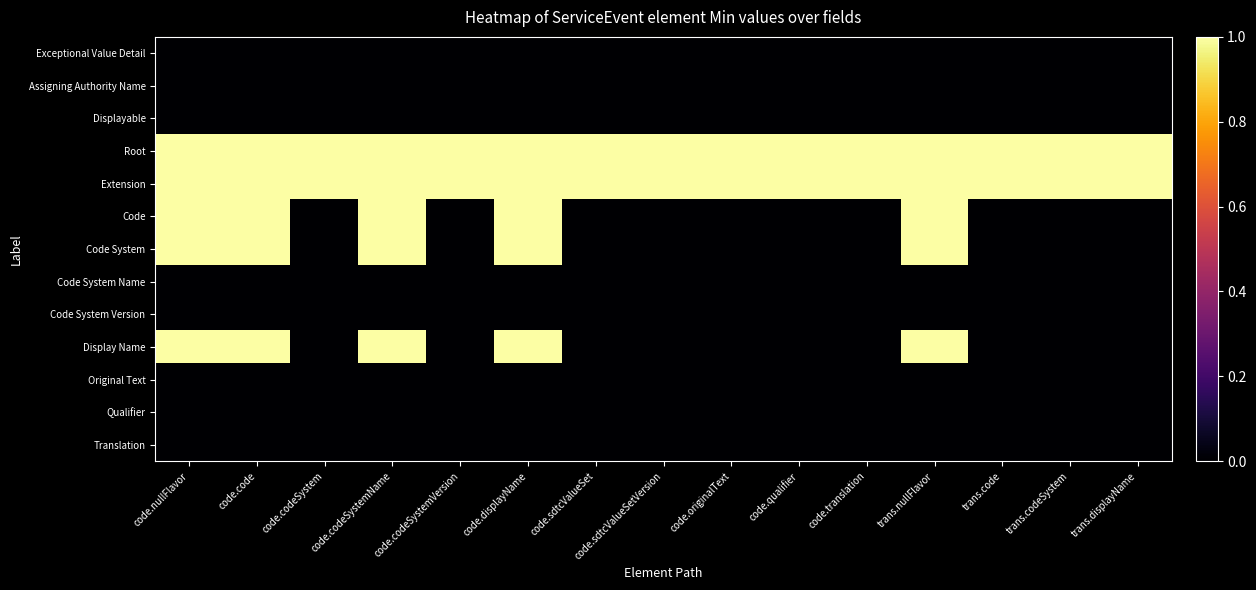

Reading left to right, extract all data points from this chart.

Exceptional Value Detail: code.nullFlavor=0	code.code=0	code.codeSystem=0	code.codeSystemName=0	code.codeSystemVersion=0	code.displayName=0	code.sdtcValueSet=0	code.sdtcValueSetVersion=0	code.originalText=0	code.qualifier=0	code.translation=0	trans.nullFlavor=0	trans.code=0	trans.codeSystem=0	trans.displayName=0
Assigning Authority Name: code.nullFlavor=0	code.code=0	code.codeSystem=0	code.codeSystemName=0	code.codeSystemVersion=0	code.displayName=0	code.sdtcValueSet=0	code.sdtcValueSetVersion=0	code.originalText=0	code.qualifier=0	code.translation=0	trans.nullFlavor=0	trans.code=0	trans.codeSystem=0	trans.displayName=0
Displayable: code.nullFlavor=0	code.code=0	code.codeSystem=0	code.codeSystemName=0	code.codeSystemVersion=0	code.displayName=0	code.sdtcValueSet=0	code.sdtcValueSetVersion=0	code.originalText=0	code.qualifier=0	code.translation=0	trans.nullFlavor=0	trans.code=0	trans.codeSystem=0	trans.displayName=0
Root: code.nullFlavor=1	code.code=1	code.codeSystem=1	code.codeSystemName=1	code.codeSystemVersion=1	code.displayName=1	code.sdtcValueSet=1	code.sdtcValueSetVersion=1	code.originalText=1	code.qualifier=1	code.translation=1	trans.nullFlavor=1	trans.code=1	trans.codeSystem=1	trans.displayName=1
Extension: code.nullFlavor=1	code.code=1	code.codeSystem=1	code.codeSystemName=1	code.codeSystemVersion=1	code.displayName=1	code.sdtcValueSet=1	code.sdtcValueSetVersion=1	code.originalText=1	code.qualifier=1	code.translation=1	trans.nullFlavor=1	trans.code=1	trans.codeSystem=1	trans.displayName=1
Code: code.nullFlavor=1	code.code=1	code.codeSystem=0	code.codeSystemName=1	code.codeSystemVersion=0	code.displayName=1	code.sdtcValueSet=0	code.sdtcValueSetVersion=0	code.originalText=0	code.qualifier=0	code.translation=0	trans.nullFlavor=1	trans.code=0	trans.codeSystem=0	trans.displayName=0
Code System: code.nullFlavor=1	code.code=1	code.codeSystem=0	code.codeSystemName=1	code.codeSystemVersion=0	code.displayName=1	code.sdtcValueSet=0	code.sdtcValueSetVersion=0	code.originalText=0	code.qualifier=0	code.translation=0	trans.nullFlavor=1	trans.code=0	trans.codeSystem=0	trans.displayName=0
Code System Name: code.nullFlavor=0	code.code=0	code.codeSystem=0	code.codeSystemName=0	code.codeSystemVersion=0	code.displayName=0	code.sdtcValueSet=0	code.sdtcValueSetVersion=0	code.originalText=0	code.qualifier=0	code.translation=0	trans.nullFlavor=0	trans.code=0	trans.codeSystem=0	trans.displayName=0
Code System Version: code.nullFlavor=0	code.code=0	code.codeSystem=0	code.codeSystemName=0	code.codeSystemVersion=0	code.displayName=0	code.sdtcValueSet=0	code.sdtcValueSetVersion=0	code.originalText=0	code.qualifier=0	code.translation=0	trans.nullFlavor=0	trans.code=0	trans.codeSystem=0	trans.displayName=0
Display Name: code.nullFlavor=1	code.code=1	code.codeSystem=0	code.codeSystemName=1	code.codeSystemVersion=0	code.displayName=1	code.sdtcValueSet=0	code.sdtcValueSetVersion=0	code.originalText=0	code.qualifier=0	code.translation=0	trans.nullFlavor=1	trans.code=0	trans.codeSystem=0	trans.displayName=0
Original Text: code.nullFlavor=0	code.code=0	code.codeSystem=0	code.codeSystemName=0	code.codeSystemVersion=0	code.displayName=0	code.sdtcValueSet=0	code.sdtcValueSetVersion=0	code.originalText=0	code.qualifier=0	code.translation=0	trans.nullFlavor=0	trans.code=0	trans.codeSystem=0	trans.displayName=0
Qualifier: code.nullFlavor=0	code.code=0	code.codeSystem=0	code.codeSystemName=0	code.codeSystemVersion=0	code.displayName=0	code.sdtcValueSet=0	code.sdtcValueSetVersion=0	code.originalText=0	code.qualifier=0	code.translation=0	trans.nullFlavor=0	trans.code=0	trans.codeSystem=0	trans.displayName=0
Translation: code.nullFlavor=0	code.code=0	code.codeSystem=0	code.codeSystemName=0	code.codeSystemVersion=0	code.displayName=0	code.sdtcValueSet=0	code.sdtcValueSetVersion=0	code.originalText=0	code.qualifier=0	code.translation=0	trans.nullFlavor=0	trans.code=0	trans.codeSystem=0	trans.displayName=0